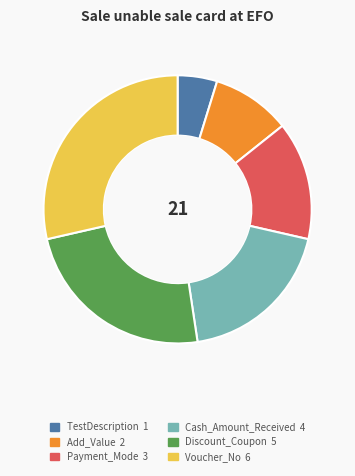

Is there a majority slice in this chart?

No